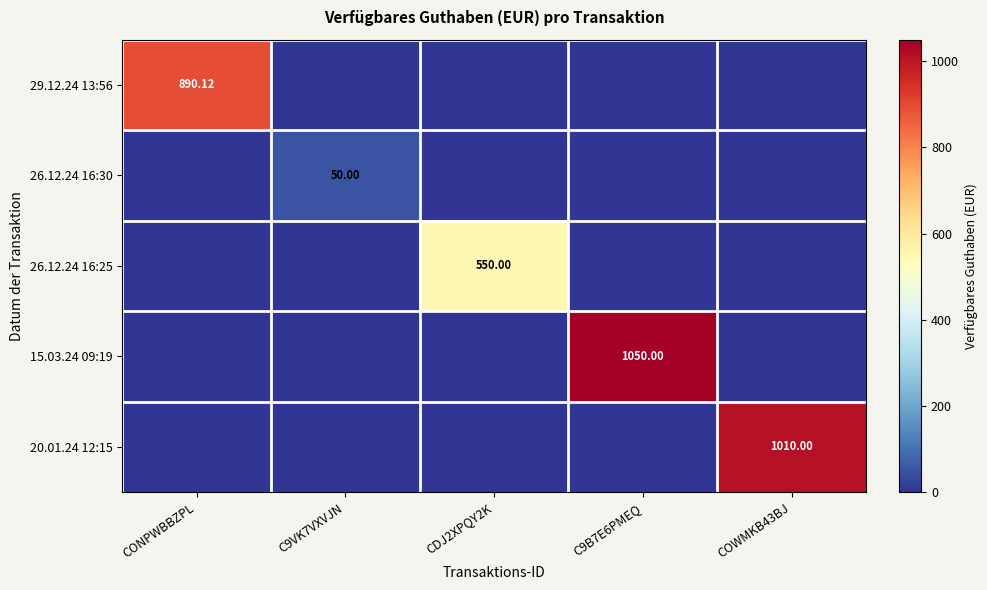

The 26.12.24 16:25 series shows 0.0 at C9VK7VXVJN. True or false?

True